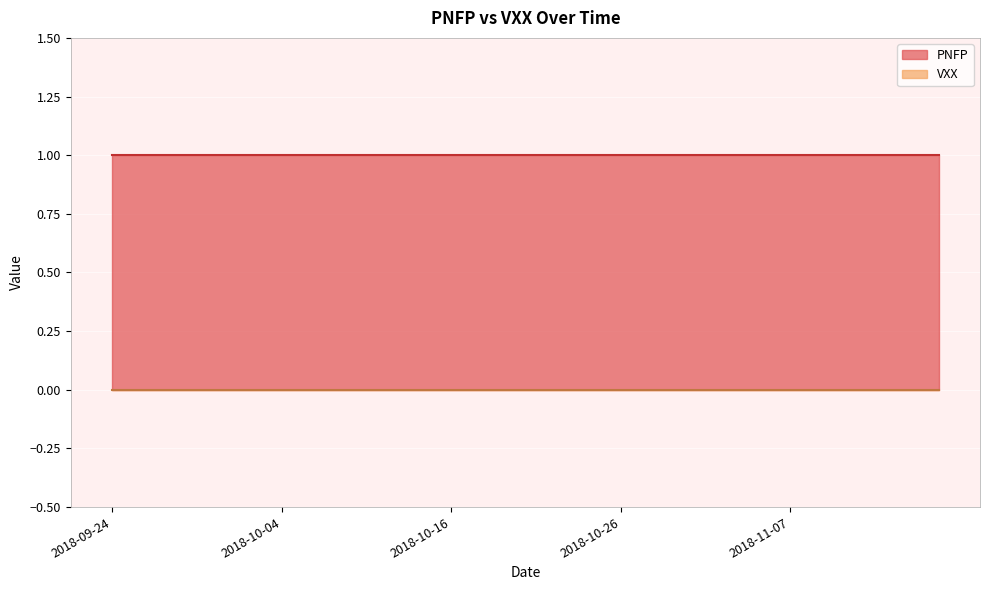

What is the greatest value displayed?

1